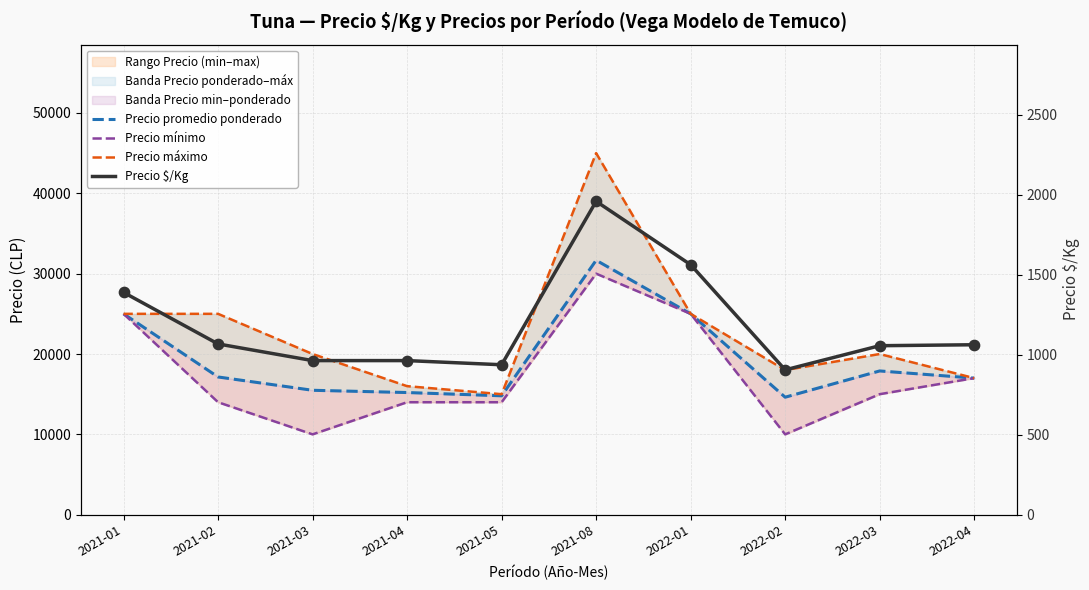

Which series reaches the minimum Y coordinate?

Precio $/Kg